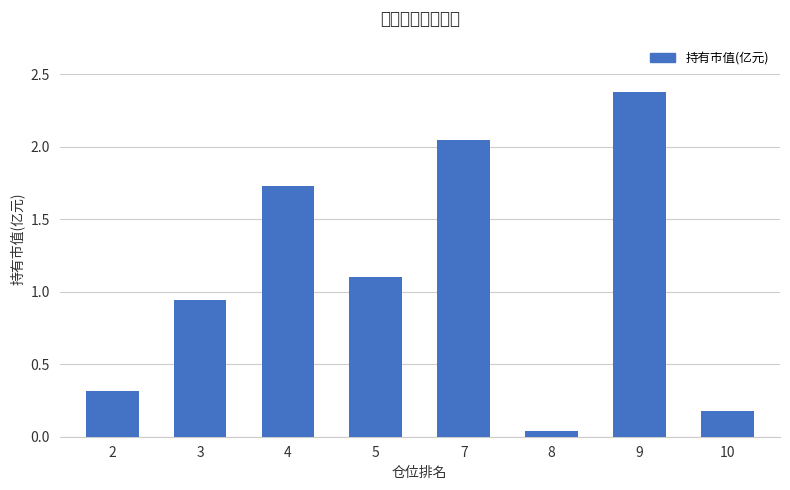

What is the sum of the values at 8 and 5?

1.1